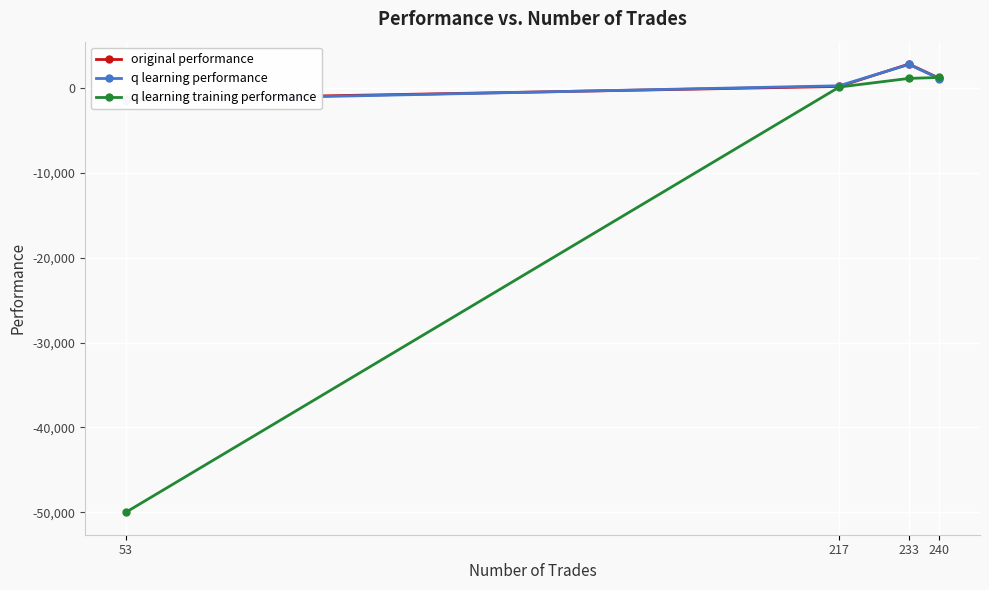

True or false: original performance has a value of -1361.7 at 53.

True